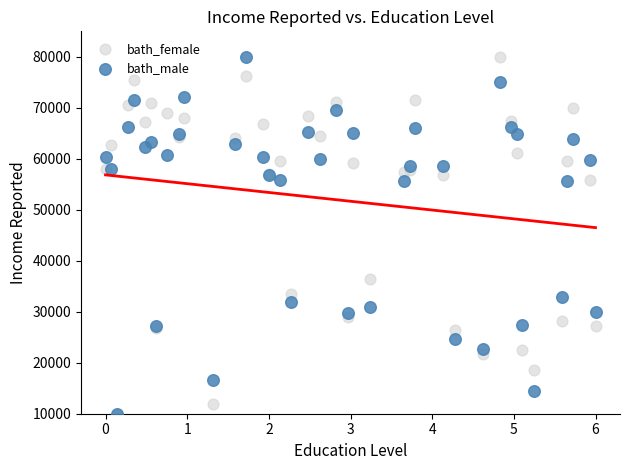

In the bath_female series, what Y value is closest to 45000?

36508.7